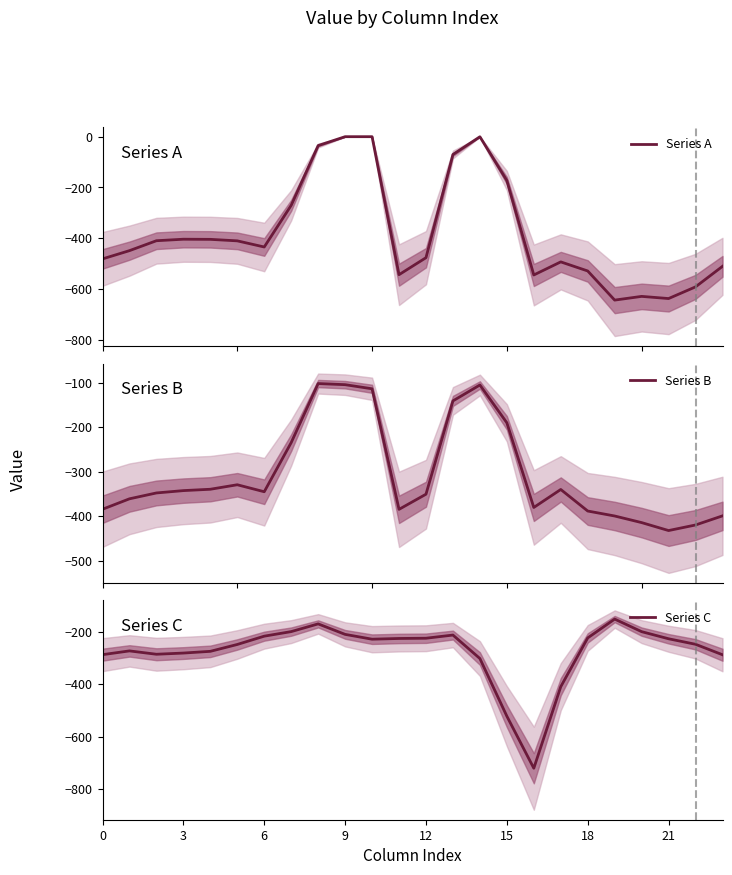

What value does the Series B series have at 22?

-419.9